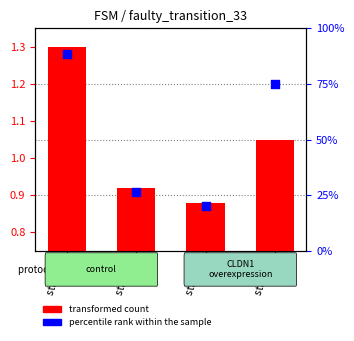

Which has a higher value, state 4 or state 0?

state 0